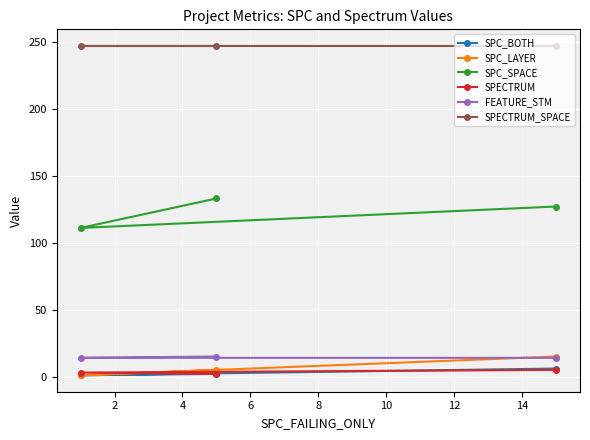

What is the value of the SPC_LAYER point at the 3rd from the left?

15